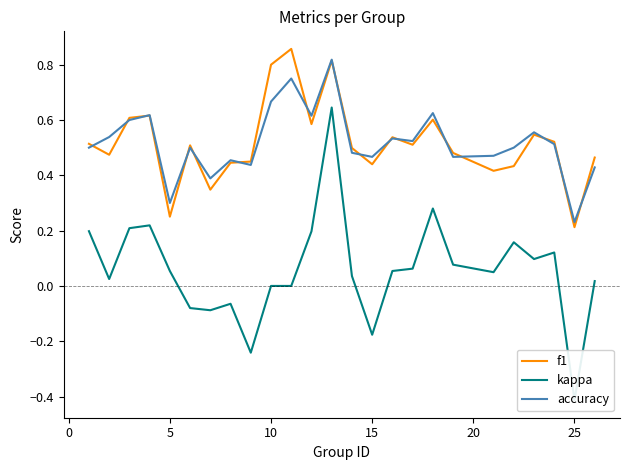

Which series has the largest total across all categories?

accuracy